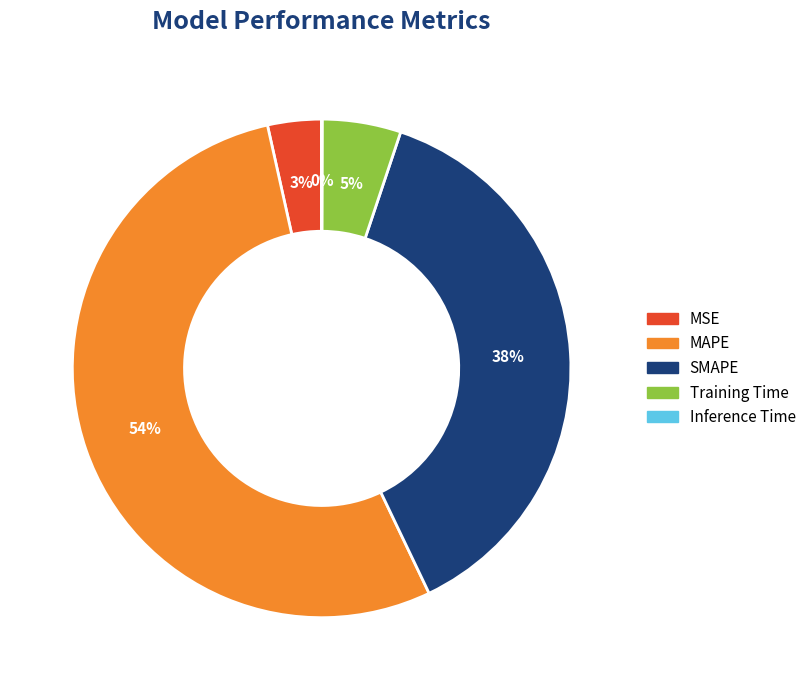

Is there any slice that represents more than half of the pie?

Yes